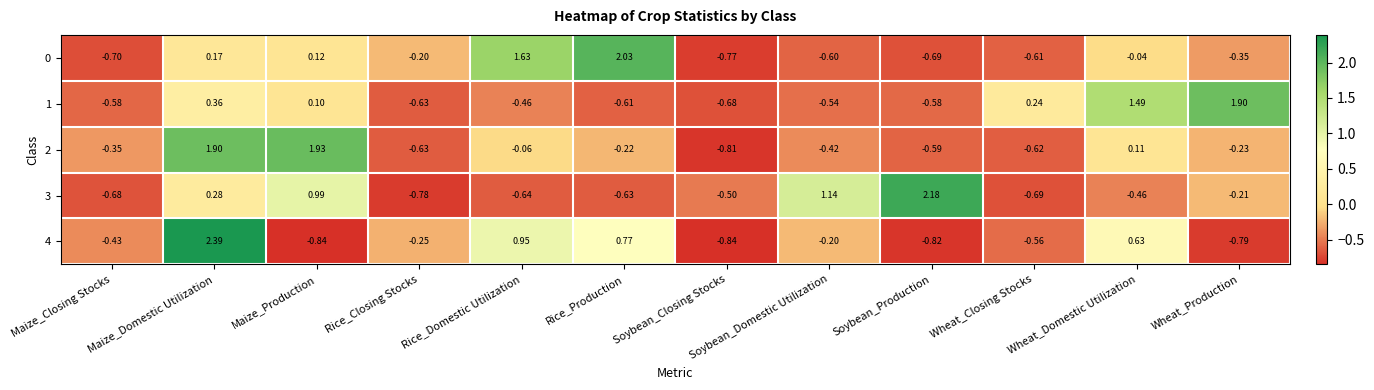

Count the number of categories in the chart.

12